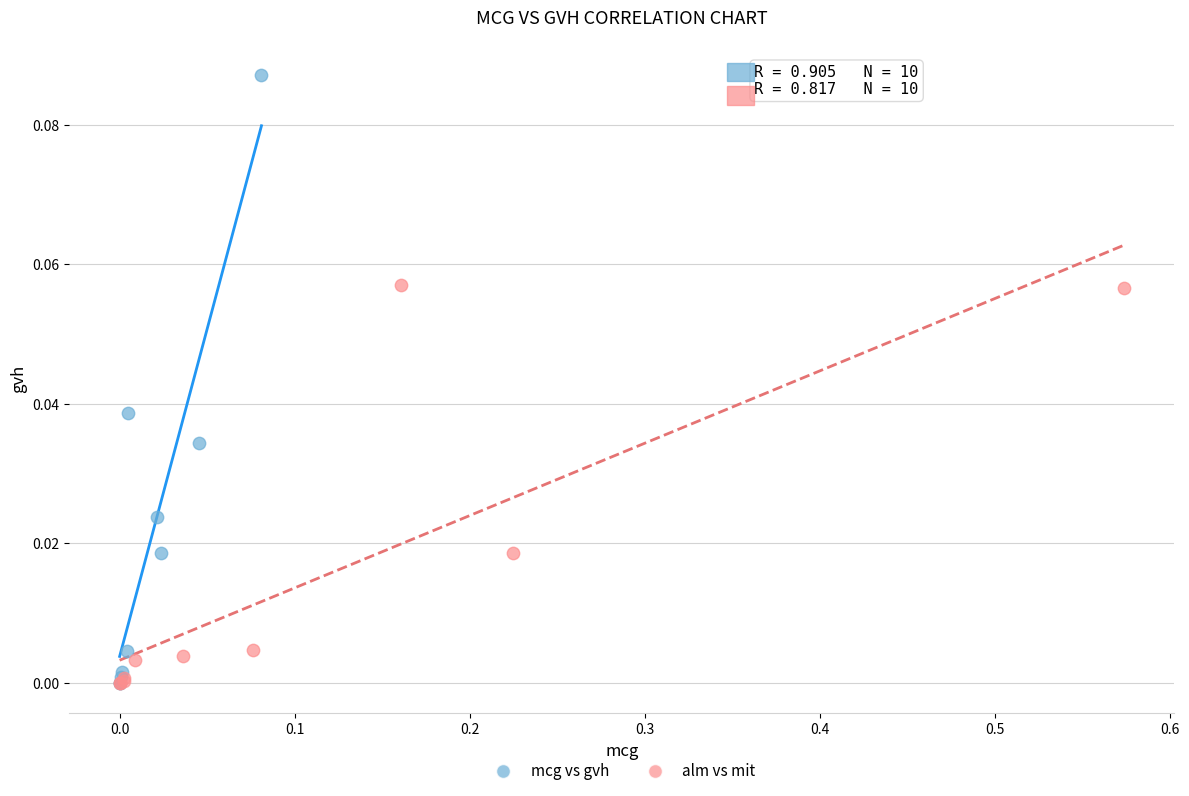

Which series contains the highest Y value?

mcg vs gvh